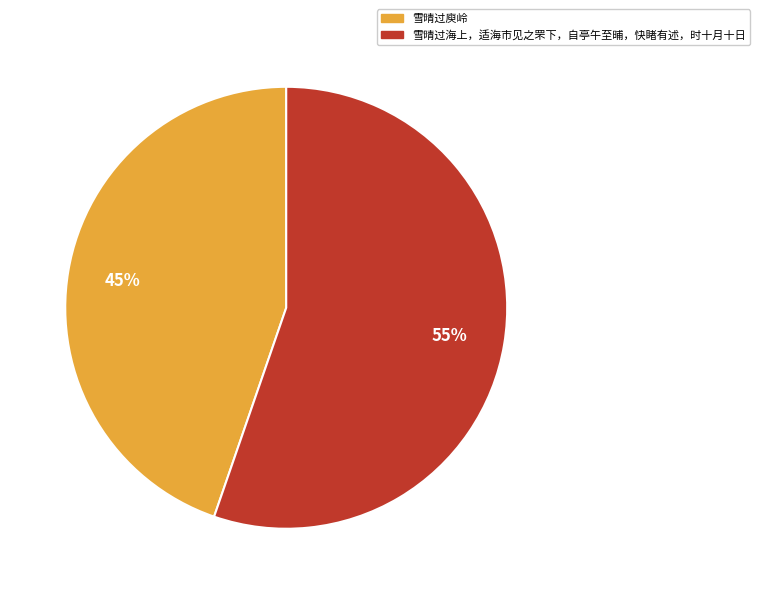

Is 雪晴过庾岭 the majority of the pie?

No